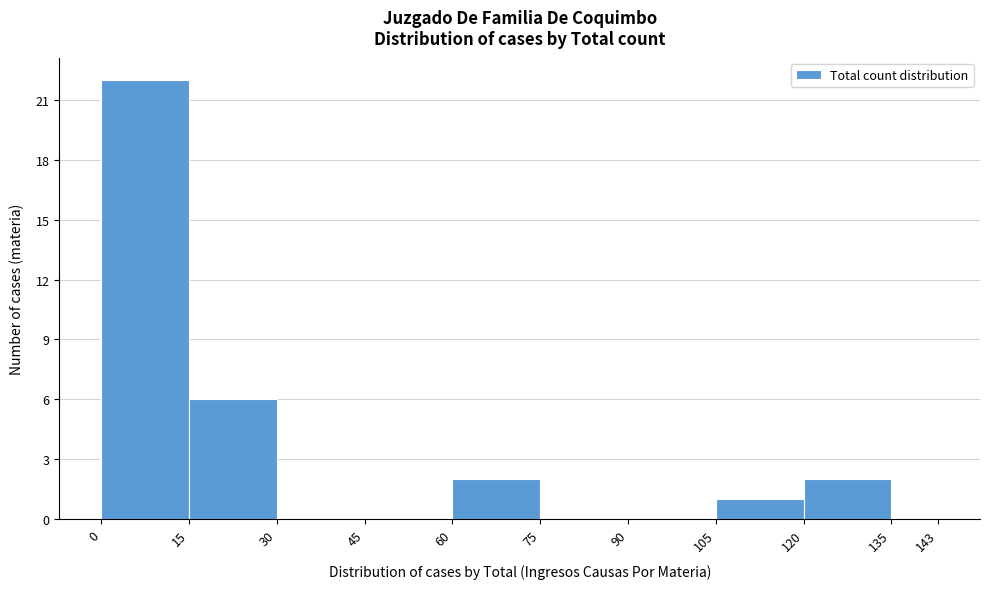

Over which range of the x-axis is the bar tallest?

0 to 15